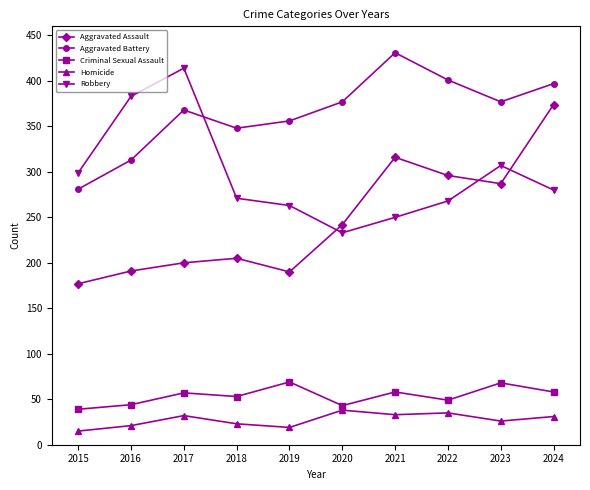

What value does the Robbery series have at 2016, to the nearest 5?

385